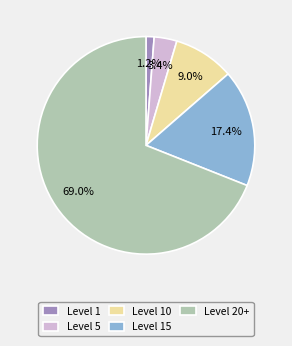

Does Level 10 account for over 50% of the chart?

No